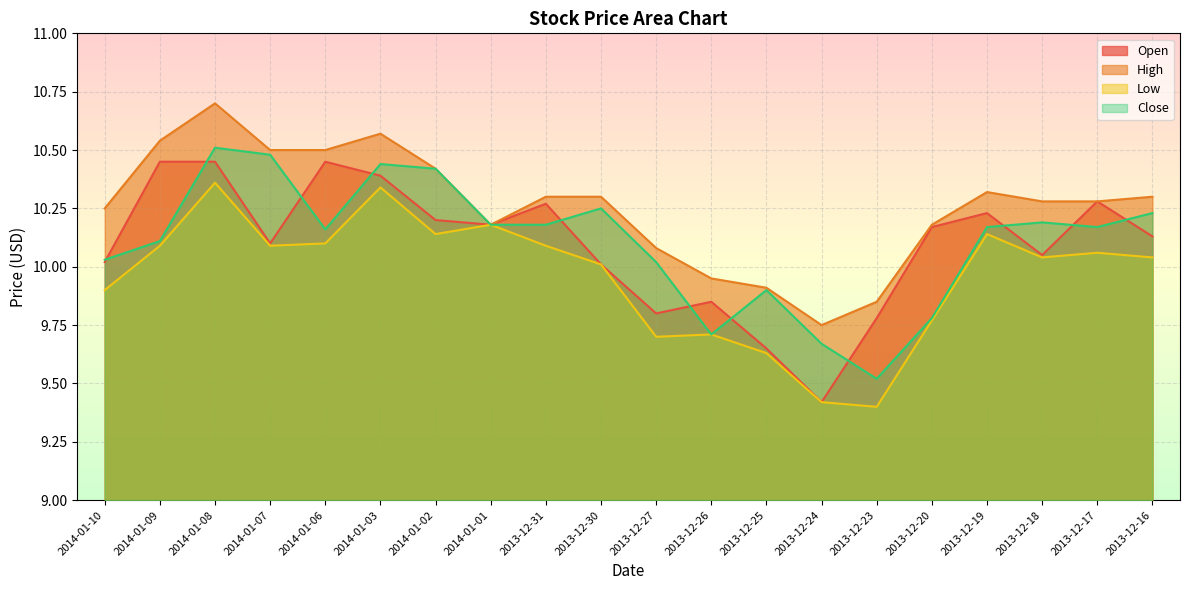

What is the sum of the Close values at 2013-12-17 and 2014-01-06?

20.3